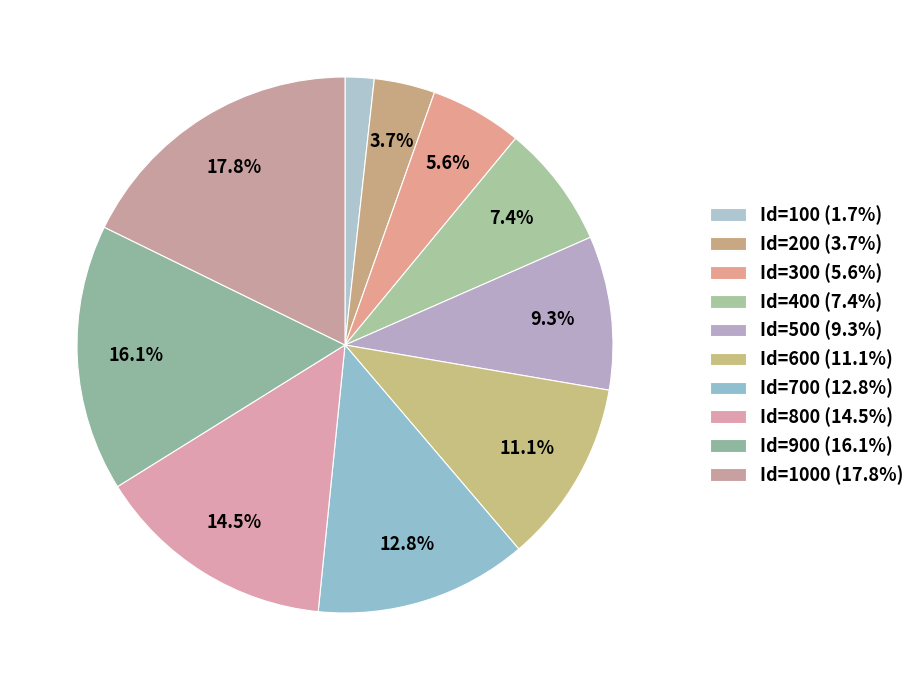

How many segments does this pie chart have?

10